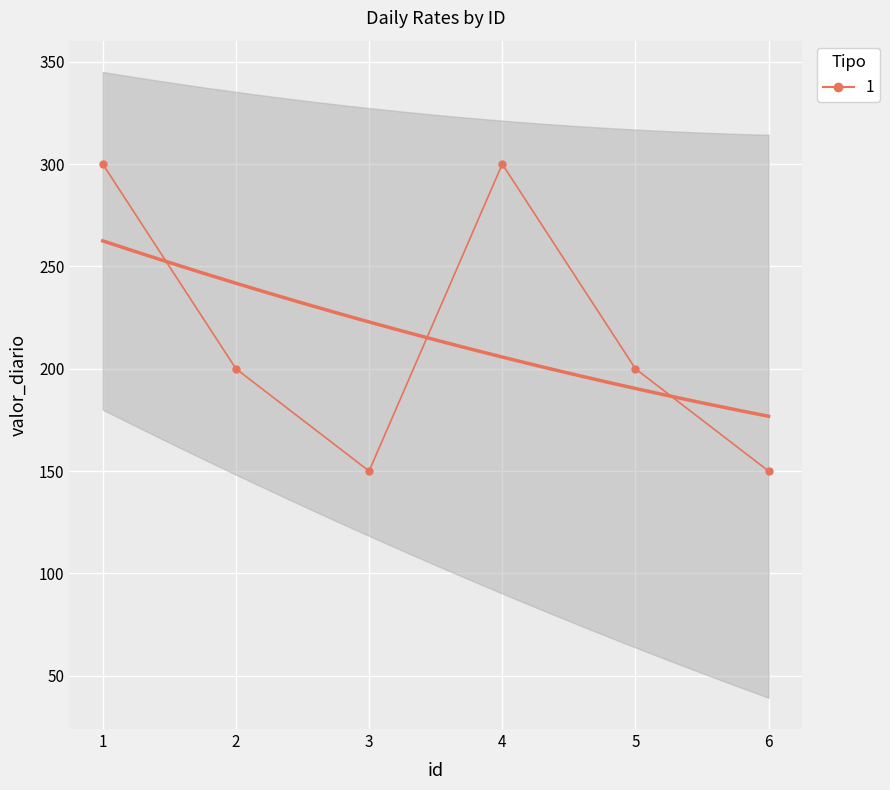

How many values are between 150 and 300?

6